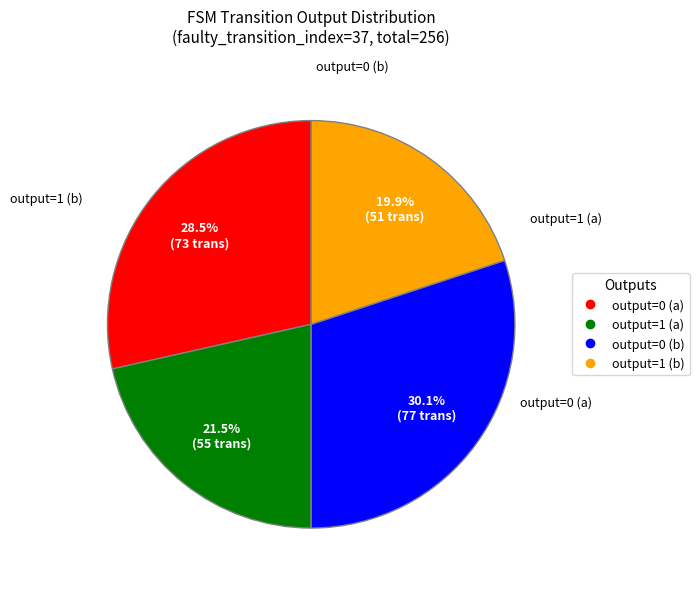

Which slice is the largest?

output=0 (b)